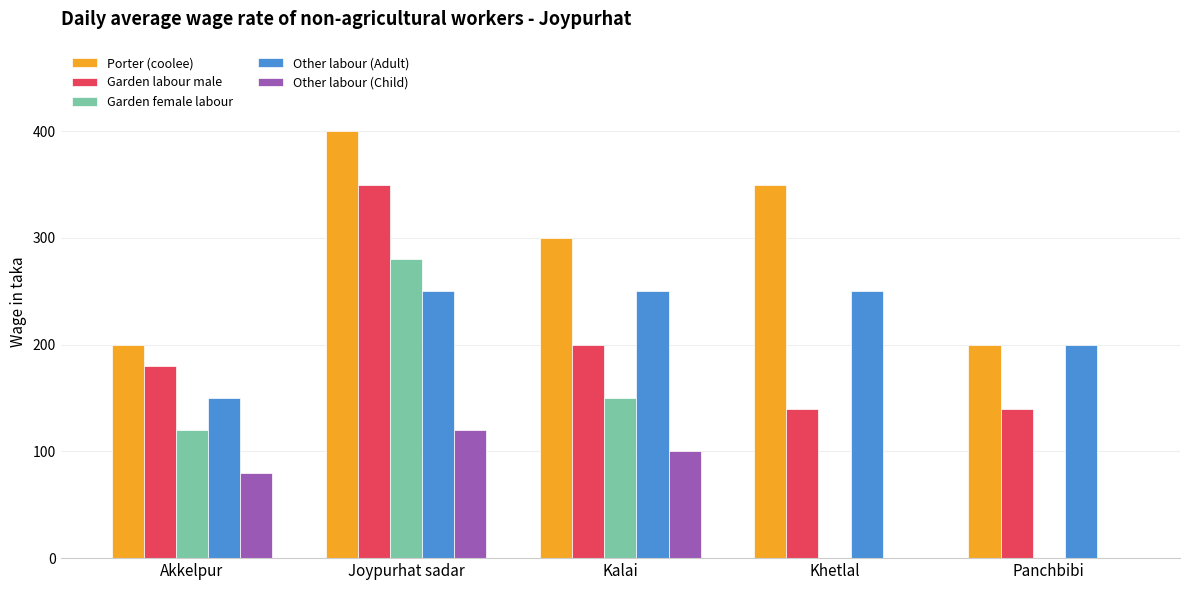

What is the sum of the Porter (coolee) values at Joypurhat sadar and Panchbibi?

600